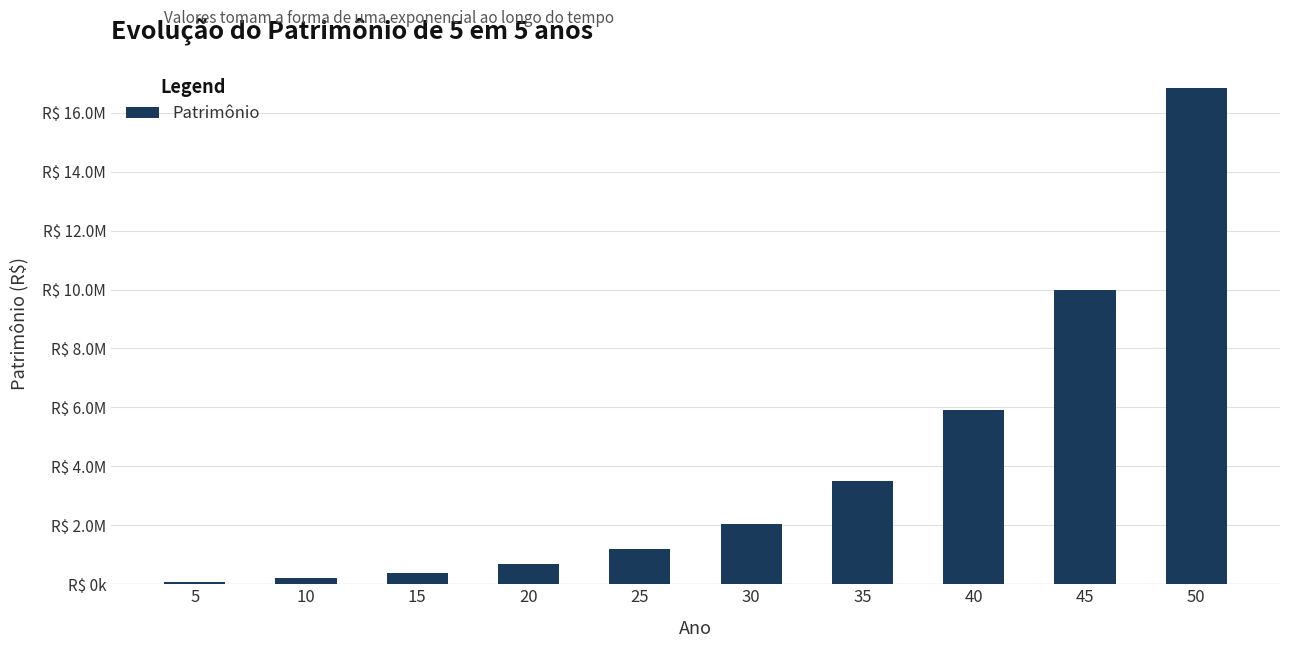

Are the bars horizontal?

No